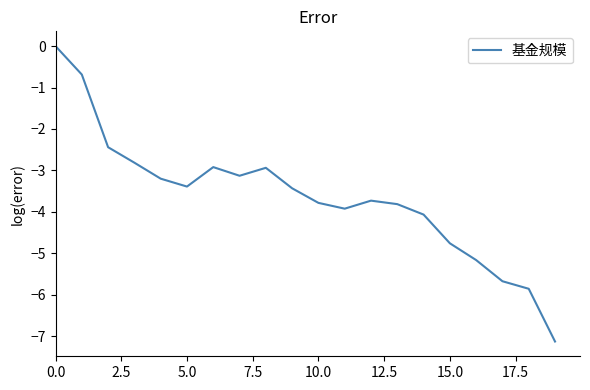

What is the smallest value displayed?

-7.1